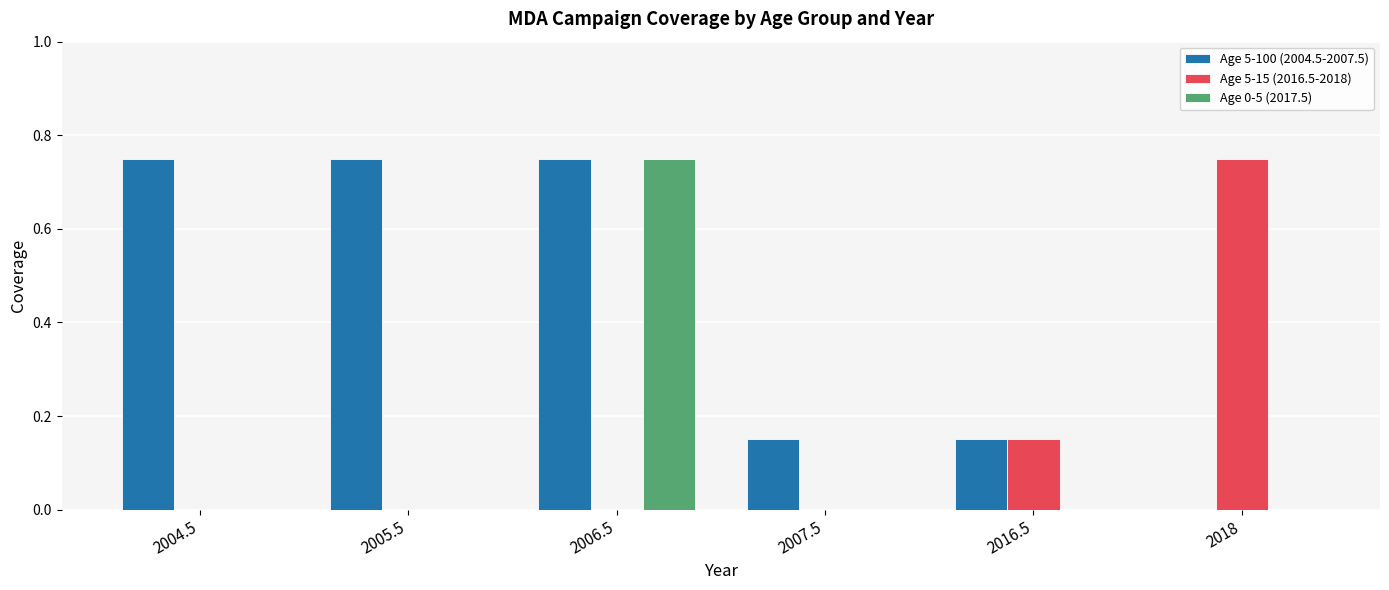

Which category has the highest value in the Age 0-5 (2017.5) series?

2006.5